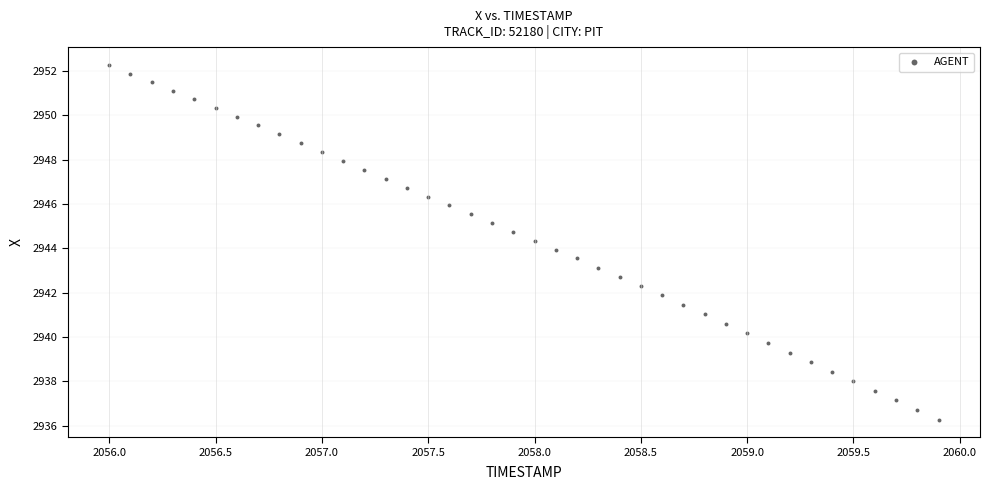

What is the range of Y values (max minus min)?

16.0